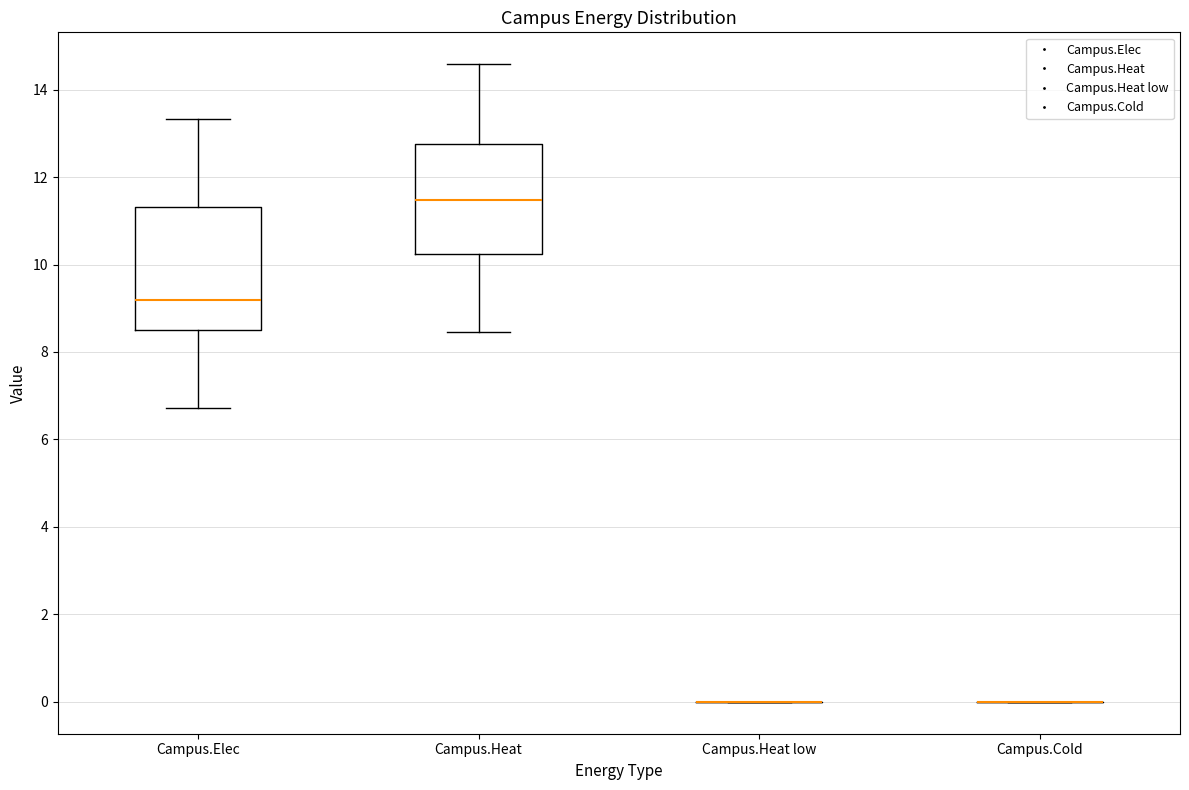

Reading left to right, transcribe this box plot: for each box, give where its median line is, the range the box spans, and where its two whiskers end, as read against the y-axis. The values are not printed on the chart, so give them approximately, as read against the axis.

Campus.Elec: median 9.2, box 8.4 to 11.4, whiskers 6.8 to 13.4
Campus.Heat: median 11.4, box 10.2 to 12.8, whiskers 8.4 to 14.6
Campus.Heat low: box collapsed to a line at 0.0, whiskers 0.0 to 0.0
Campus.Cold: box collapsed to a line at 0.0, whiskers 0.0 to 0.0